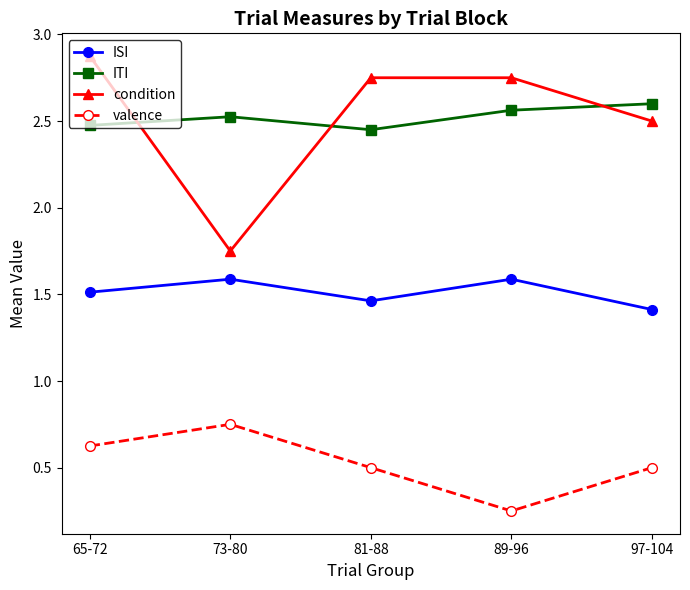

How many interior local valleys does the valence series have?

1